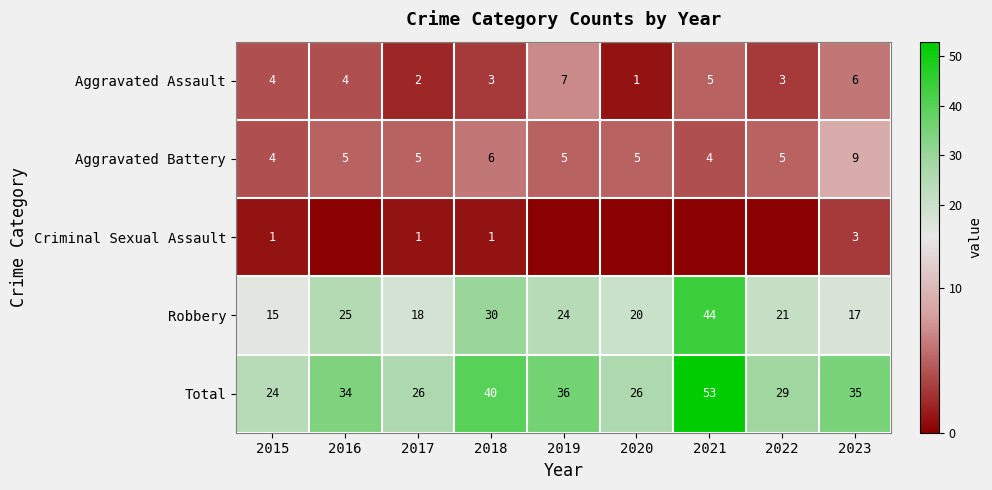

What is the total value across all series at 2019?

72